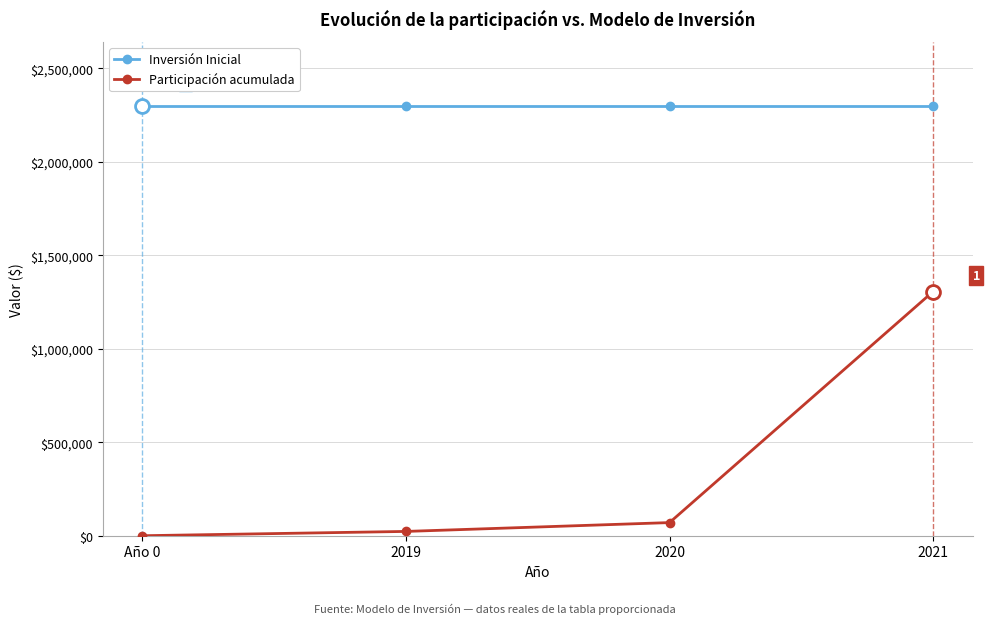

What are all the series names shown in the legend?

Inversión Inicial, Participación acumulada